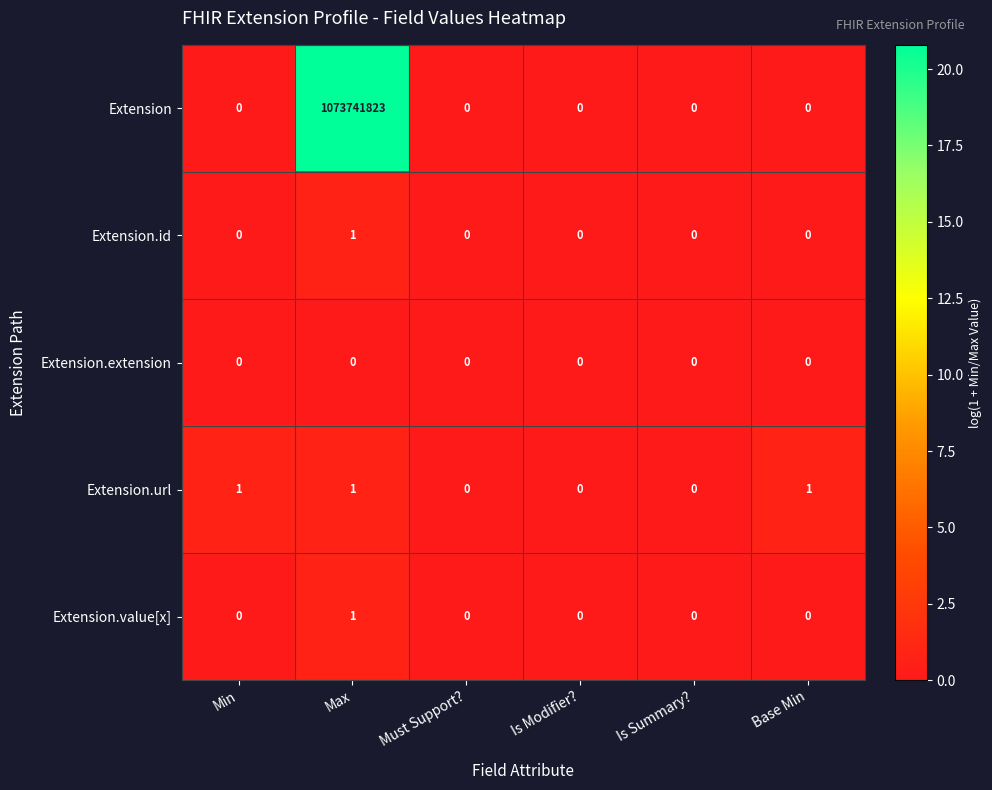

At how many categories does at least one series exceed 15?

1